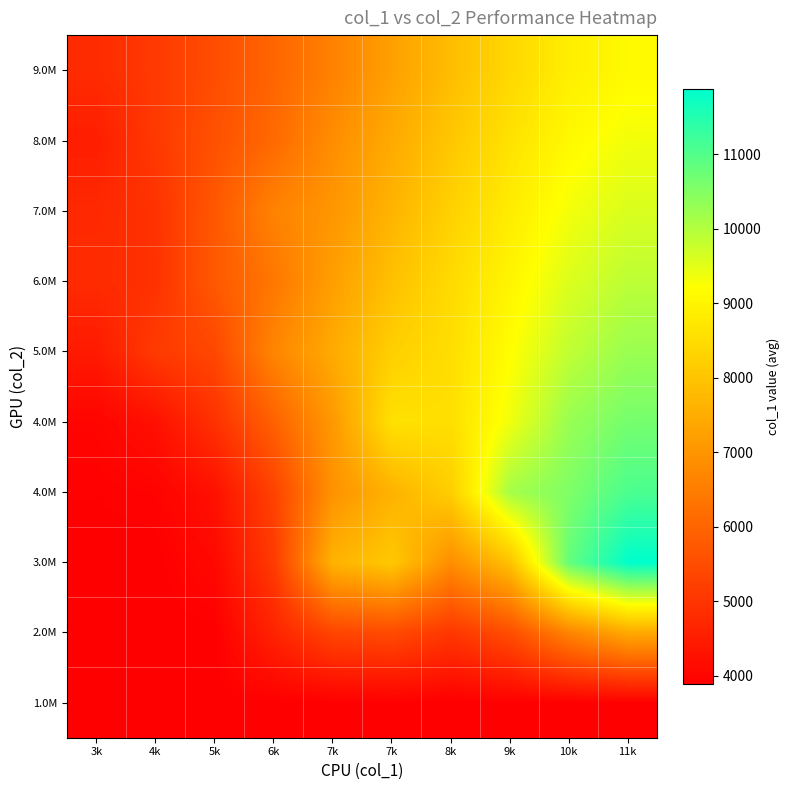

Which has a higher value, 11k or 7k?

11k